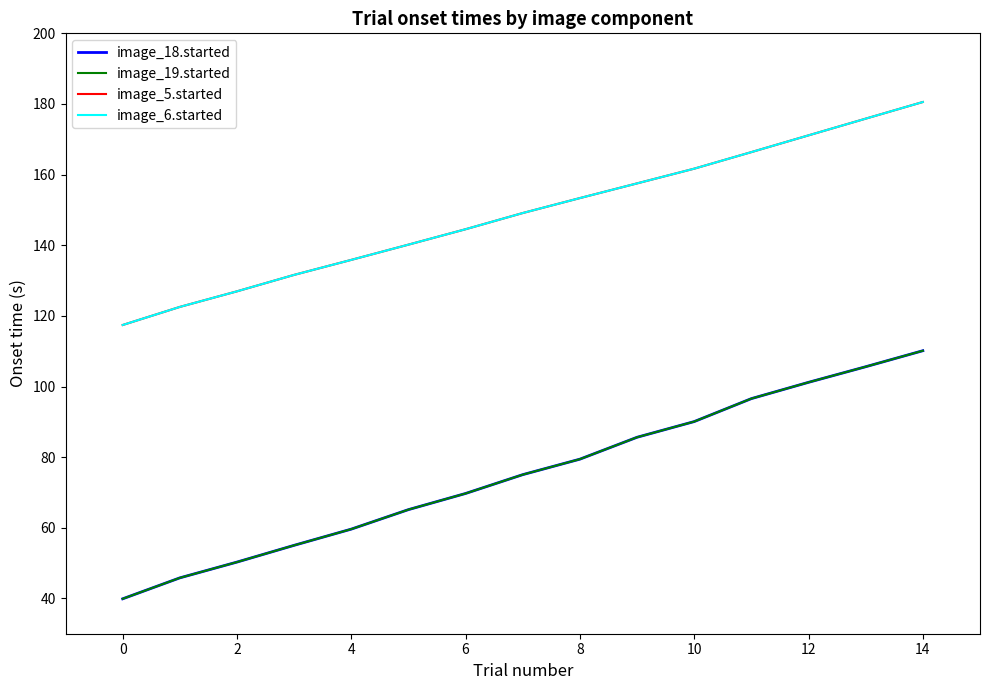

At which category is the sum across all series the highest?

14